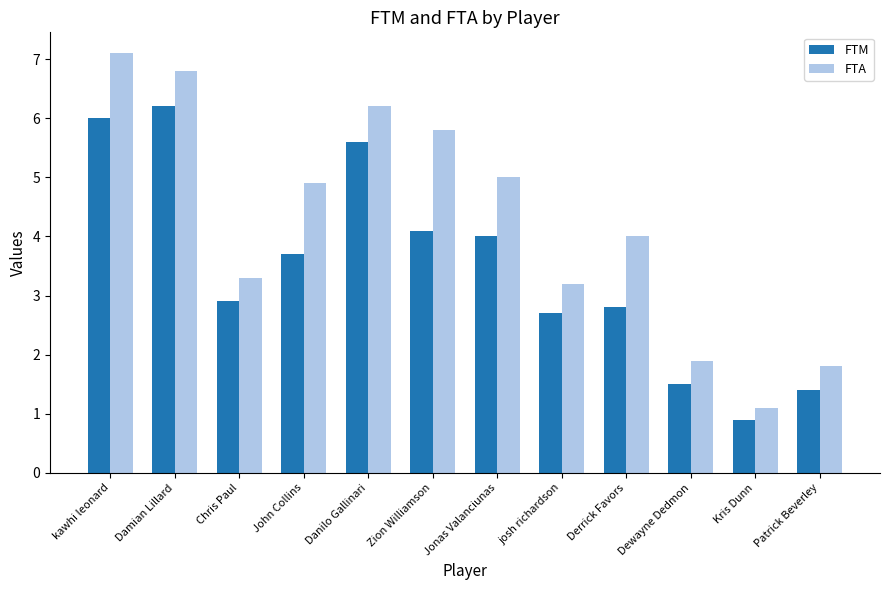

The value of FTA at Derrick Favors is 5.3. True or false?

False